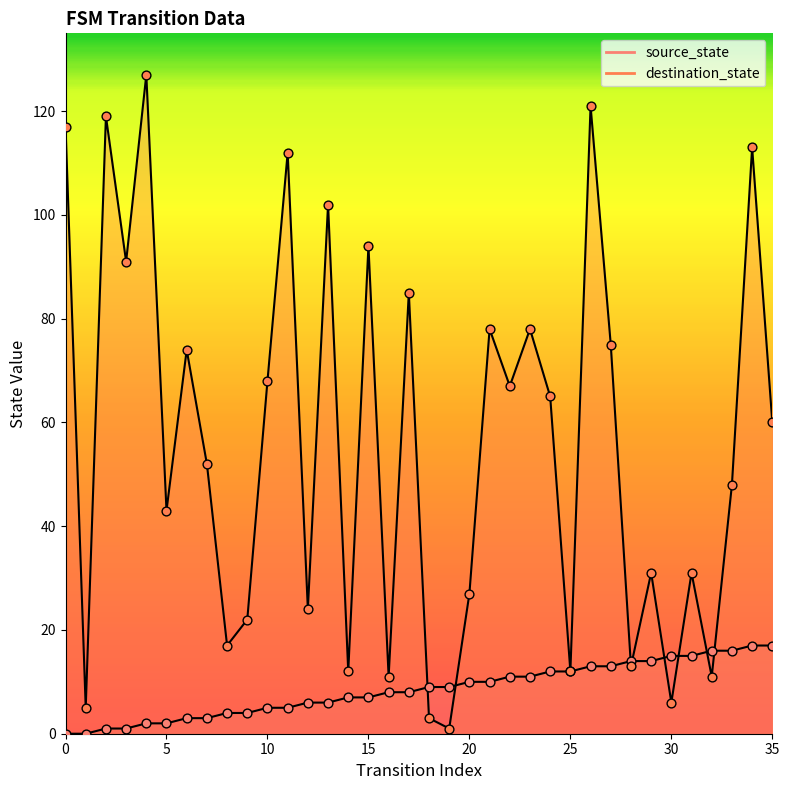

At how many categories does at least one series exceed 24?

24